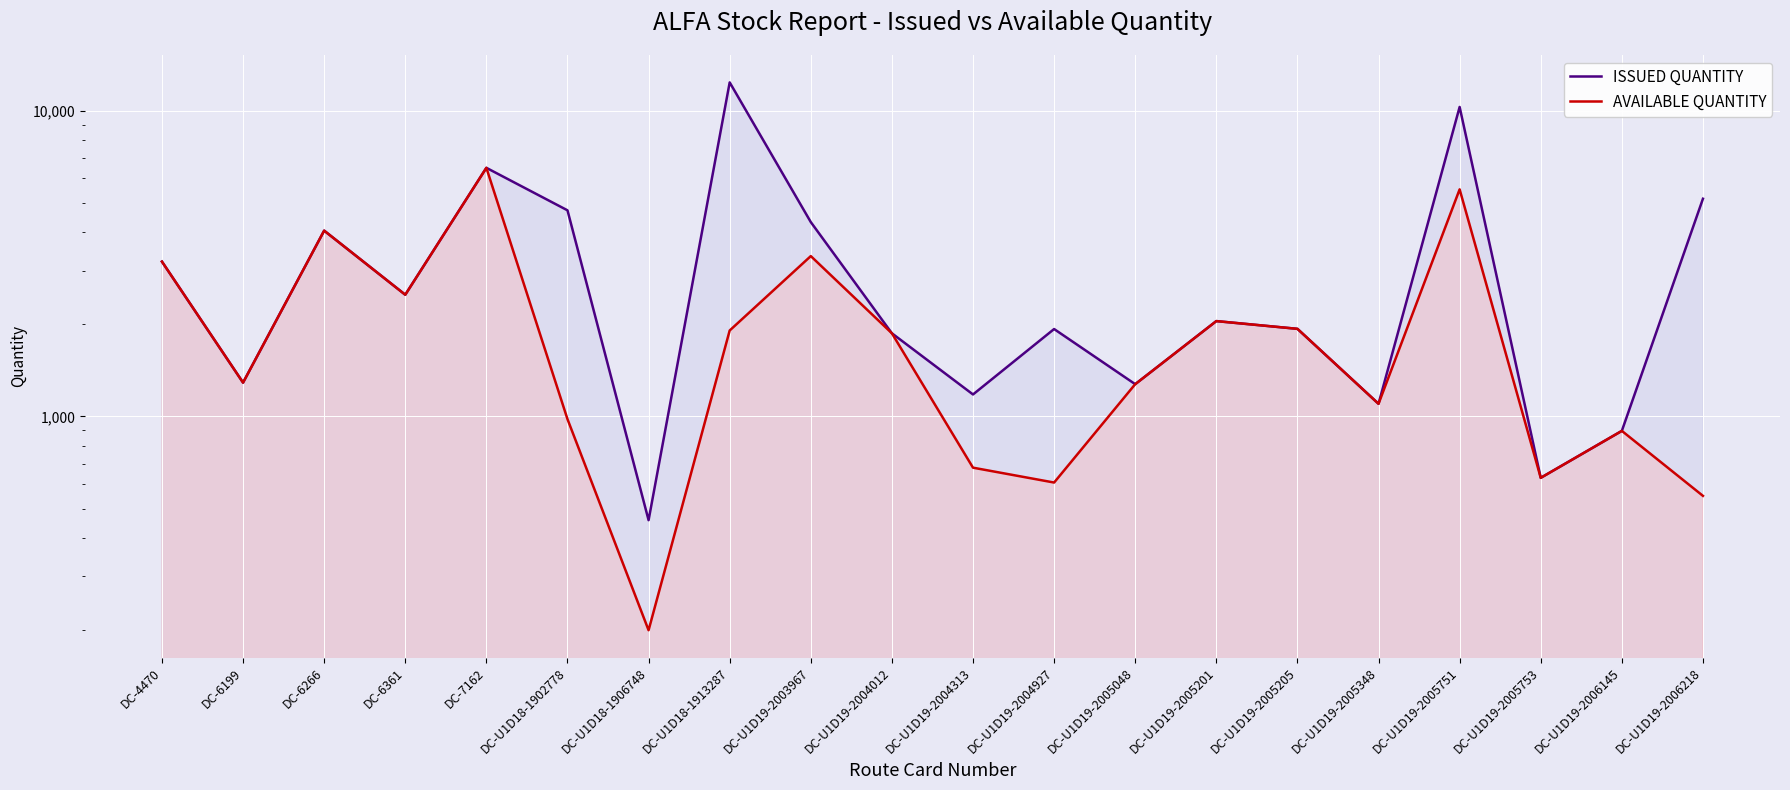

Reading left to right, transcribe all the data shown in this chart.

ISSUED QUANTITY: DC-4470=3208	DC-6199=1290	DC-6266=4050	DC-6361=2500	DC-7162=6499	DC-U1D18-1902778=4720	DC-U1D18-1906748=458	DC-U1D18-1913287=12365	DC-U1D19-2003967=4320	DC-U1D19-2004012=1870	DC-U1D19-2004313=1180	DC-U1D19-2004927=1931	DC-U1D19-2005048=1275	DC-U1D19-2005201=2050	DC-U1D19-2005205=1934	DC-U1D19-2005348=1100	DC-U1D19-2005751=10277	DC-U1D19-2005753=630	DC-U1D19-2006145=897	DC-U1D19-2006218=5150
AVAILABLE QUANTITY: DC-4470=3208	DC-6199=1290	DC-6266=4050	DC-6361=2500	DC-7162=6499	DC-U1D18-1902778=980	DC-U1D18-1906748=200	DC-U1D18-1913287=1910	DC-U1D19-2003967=3344	DC-U1D19-2004012=1870	DC-U1D19-2004313=680	DC-U1D19-2004927=608	DC-U1D19-2005048=1275	DC-U1D19-2005201=2050	DC-U1D19-2005205=1934	DC-U1D19-2005348=1100	DC-U1D19-2005751=5527	DC-U1D19-2005753=630	DC-U1D19-2006145=897	DC-U1D19-2006218=550